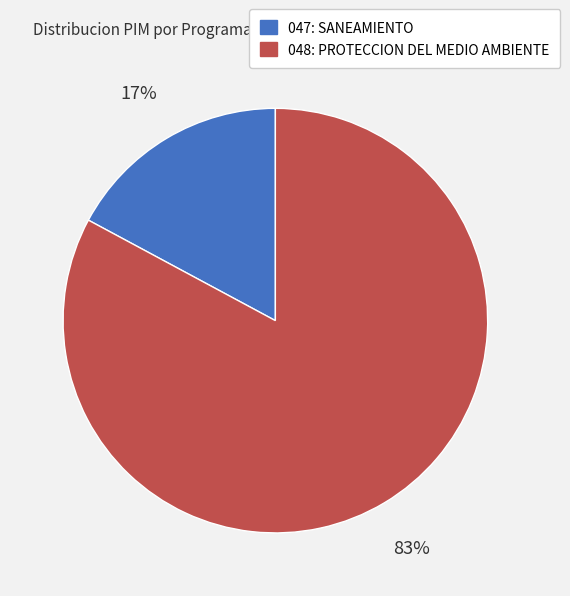

To the nearest percent, what is the combined percentage of 047: SANEAMIENTO and 048: PROTECCION DEL MEDIO AMBIENTE?

100%